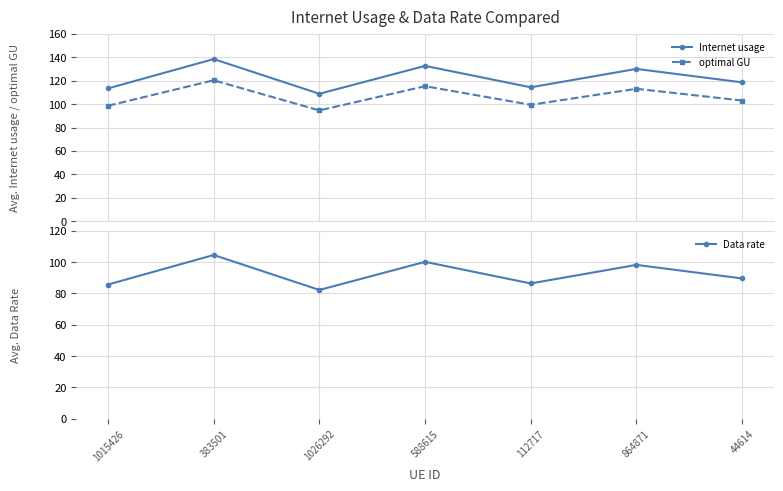

At how many categories does at least one series exceed 91?

7